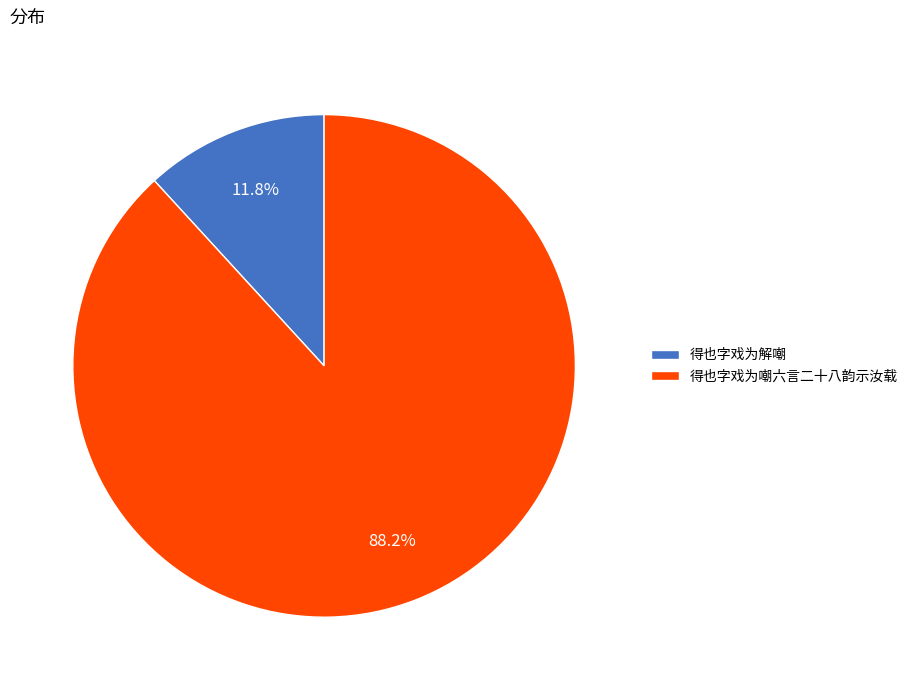

How much of the chart is everything except 得也字戏为解嘲?

88.2%